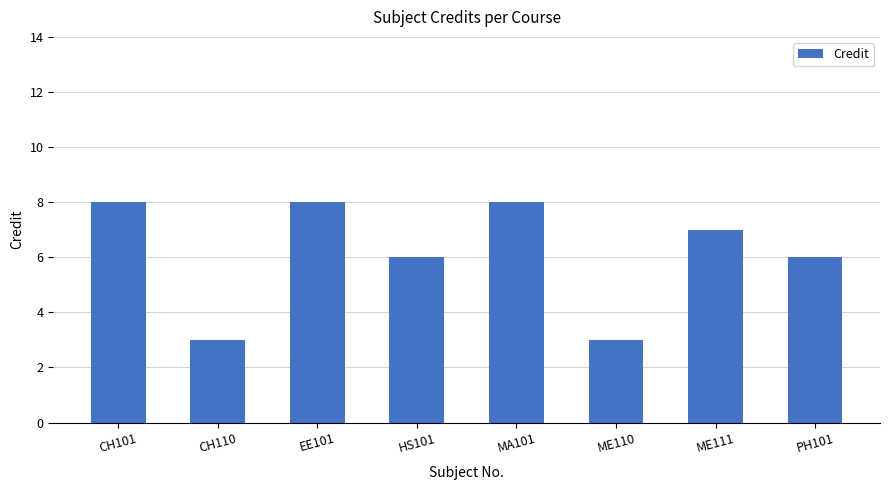

What is the value of the 6th bar from the left?

3